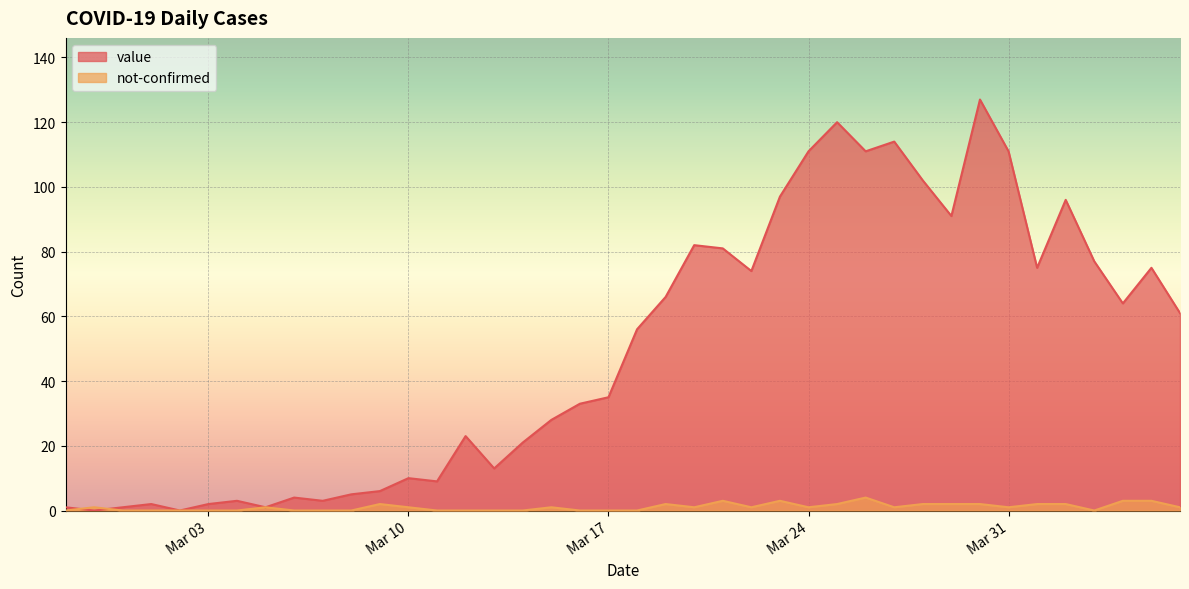

How many data points in value are above 56?

19